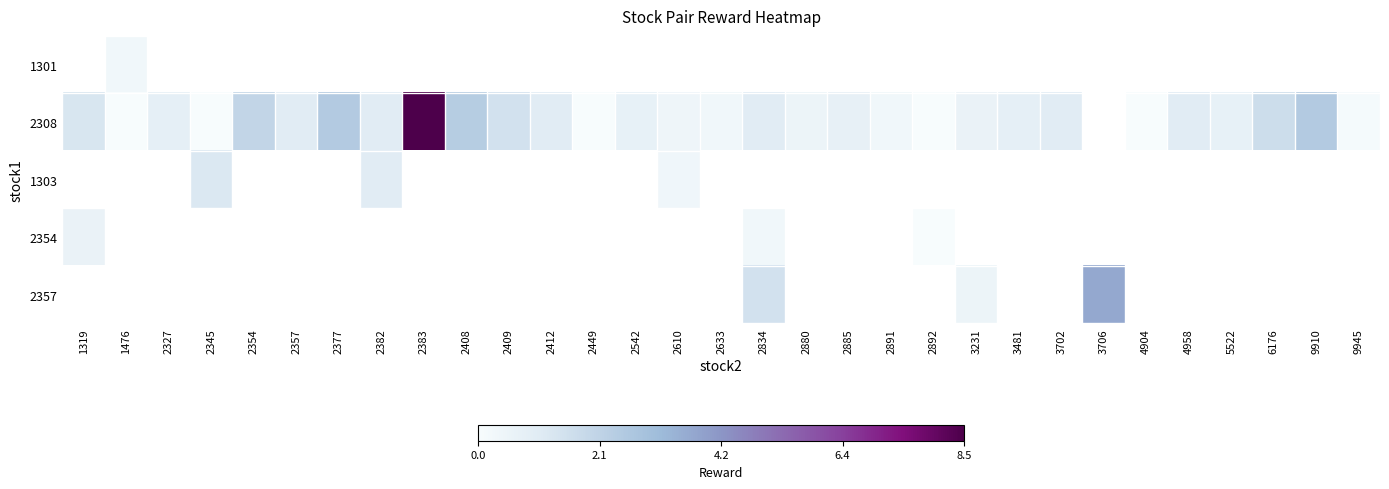

Is the value of 1301 at 1319 greater than the value of 2357 at 2354?

No